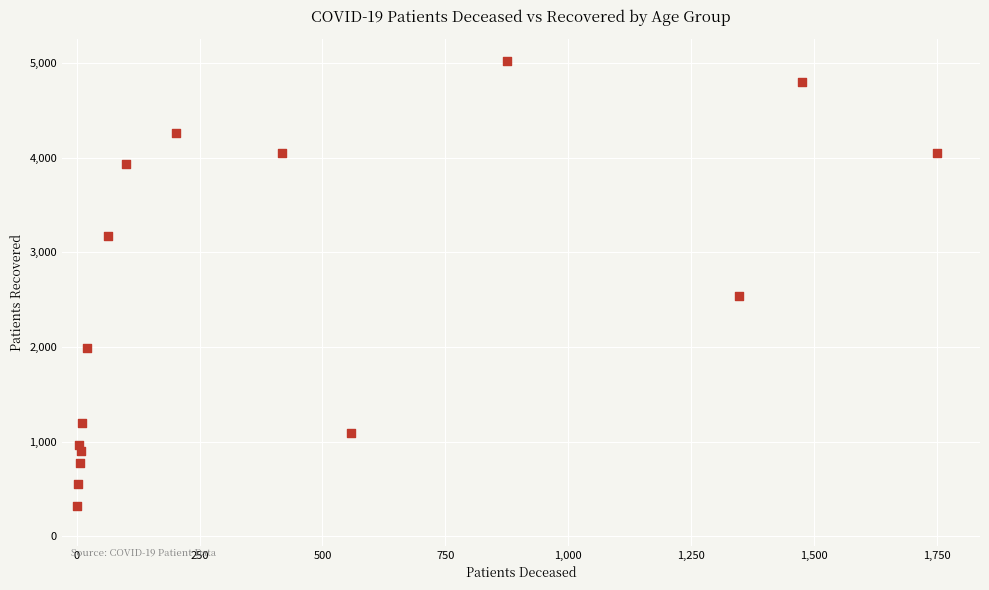

What is the range of Y values (max minus min)?

4702